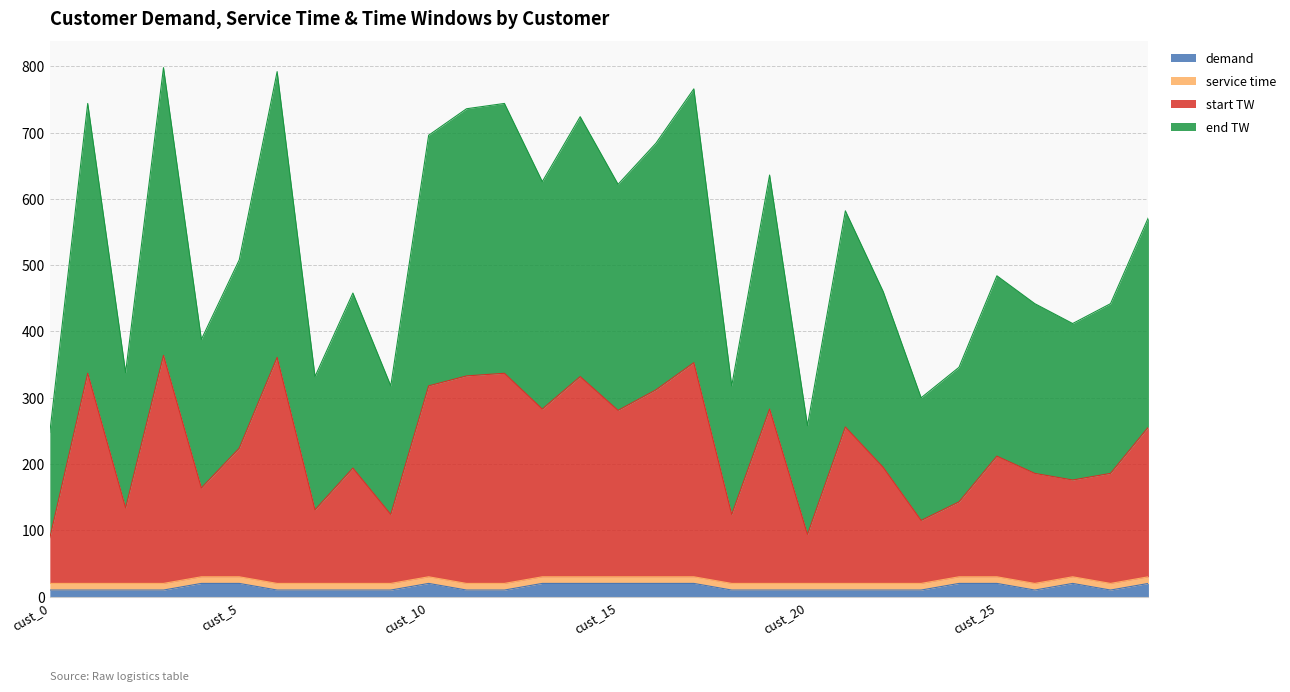

Between cust_1 and cust_27, which series saw the biggest shift?

start TW